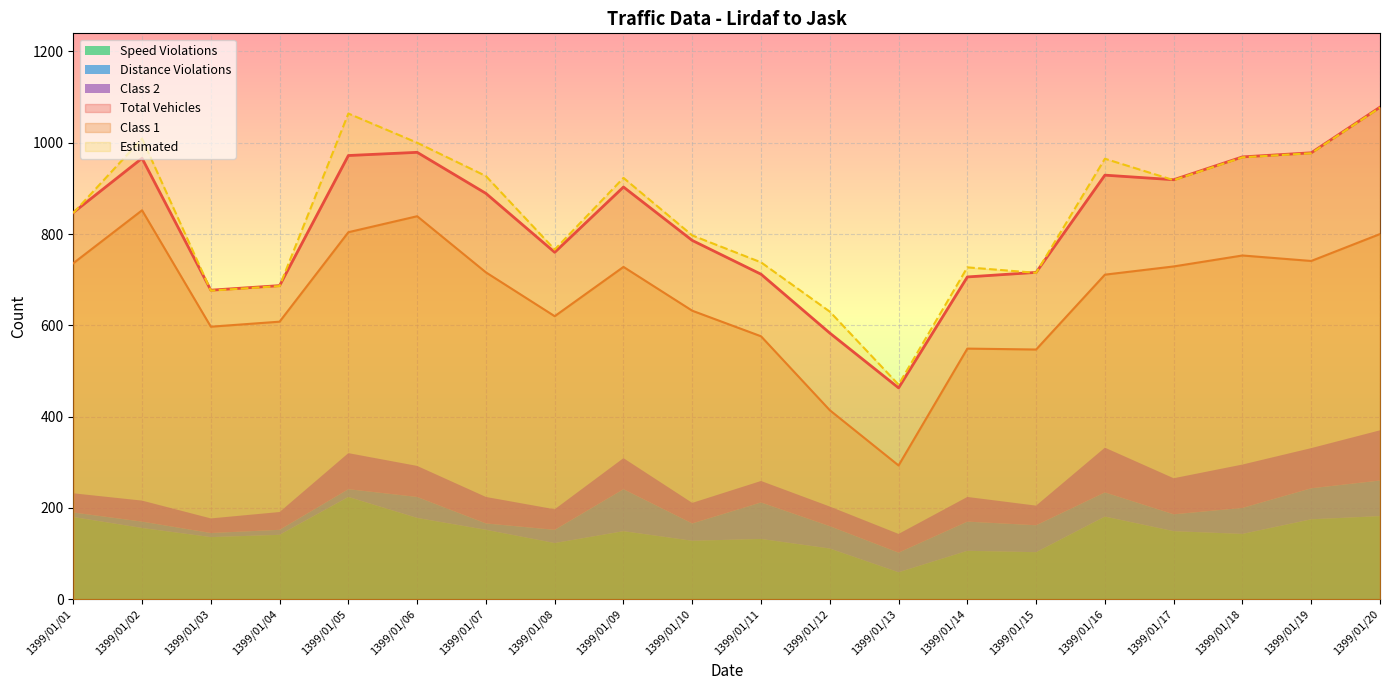

What is the difference between the maximum and minimum values in the Class 1 series?

559